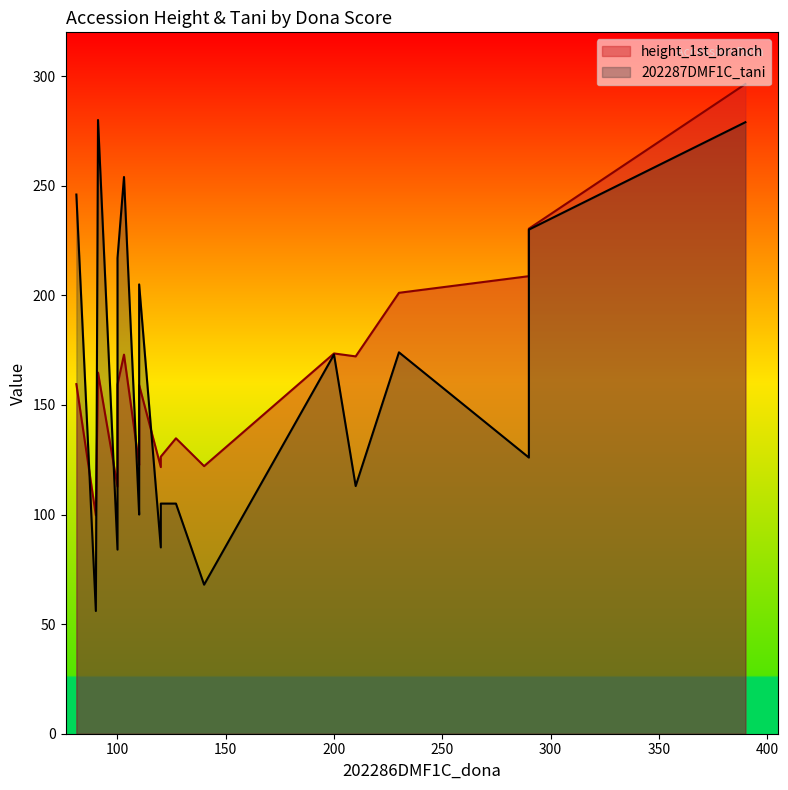

Reading left to right, list all the values displayed in this chart.

height_1st_branch: BB1=126.4	BB2=208.8	BB3=125.1	CR24-16=201.2	HLF21-0001=99.6	HLF21-0002=159.3	HLF21-0003=230.4	HLF21-0004=164.8	HLF21-0005=122.7	HLF21-0006=296.4	HLF21-0007=173.5	HLF21-0008=122.1	HLF21-0009=172.2	HLF21-0010=121.7	HLF21-0011=112.8	HLF21-0012=159.1	HLF21-0013=173.0	HLF21-0014=159.5	HLF21-0015=134.8	HLF21-0016=147.7
202287DMF1C_tani: BB1=105.0	BB2=126.0	BB3=110.0	CR24-16=174.0	HLF21-0001=56.0	HLF21-0002=217.0	HLF21-0003=230.0	HLF21-0004=280.0	HLF21-0005=100.0	HLF21-0006=279.0	HLF21-0007=173.0	HLF21-0008=68.0	HLF21-0009=113.0	HLF21-0010=85.0	HLF21-0011=84.0	HLF21-0012=205.0	HLF21-0013=254.0	HLF21-0014=246.0	HLF21-0015=105.0	HLF21-0016=204.0